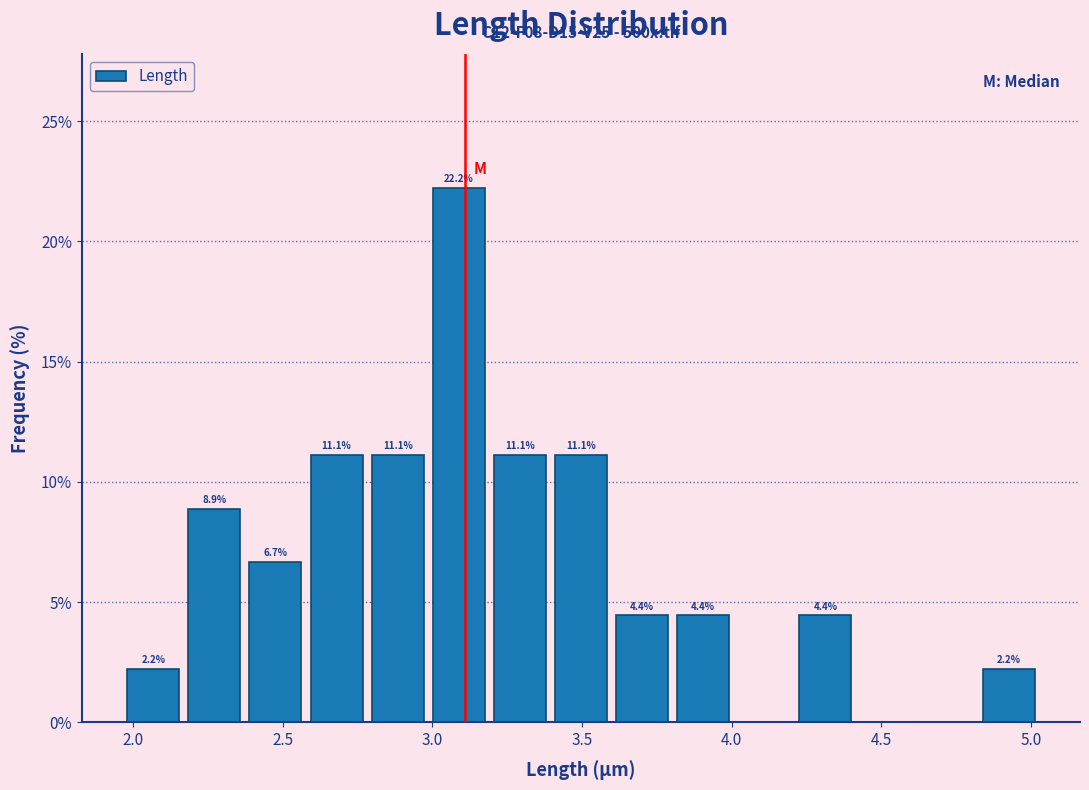

Which range on the x-axis has the tallest bar?

3.00 to 3.20